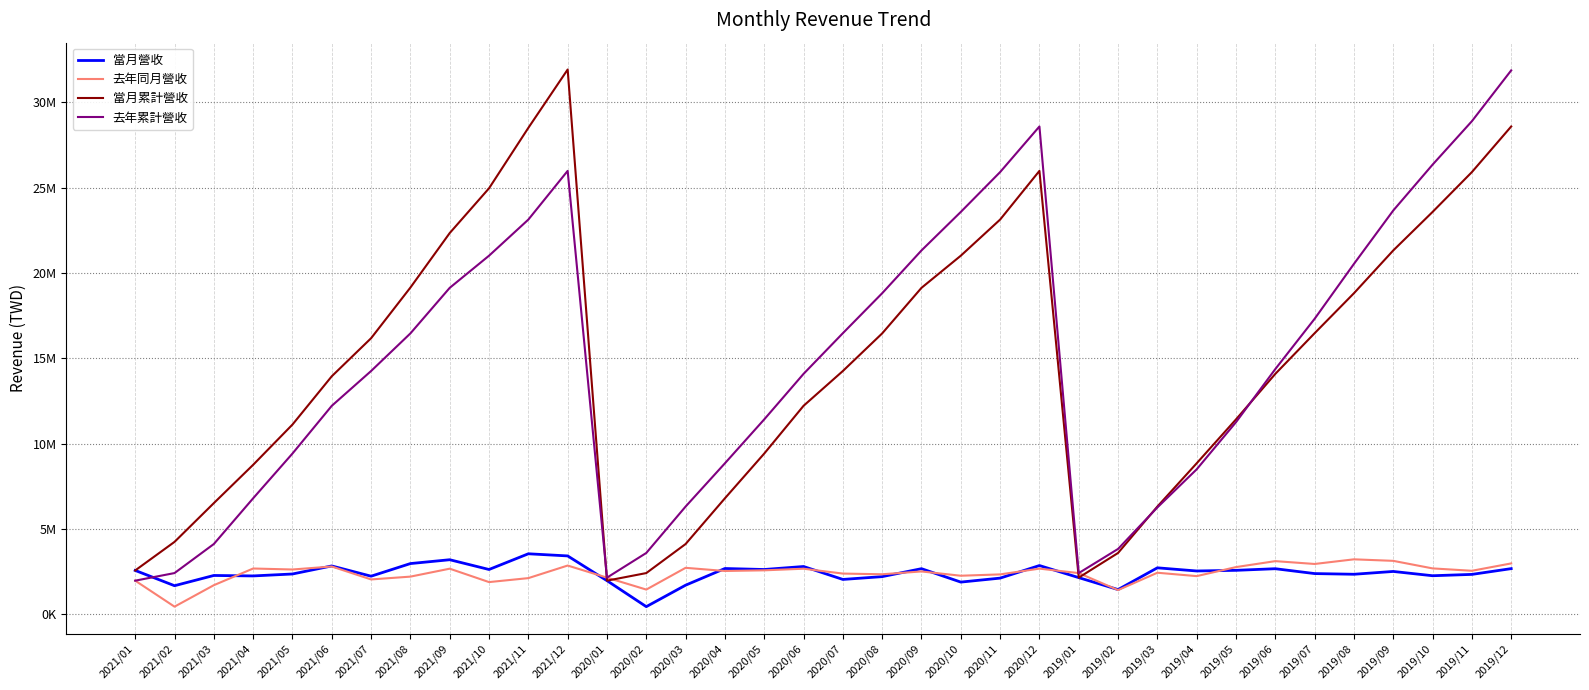

List the series in order of their peak value, lowest first.

去年同月營收, 當月營收, 去年累計營收, 當月累計營收